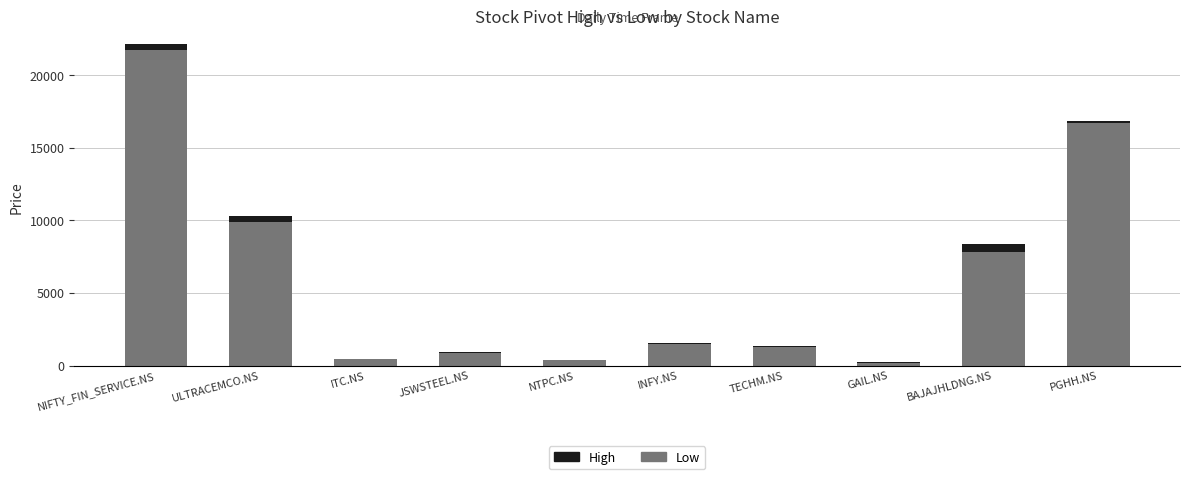

The value of Low at BAJAJHLDNG.NS is 7800.0. True or false?

True